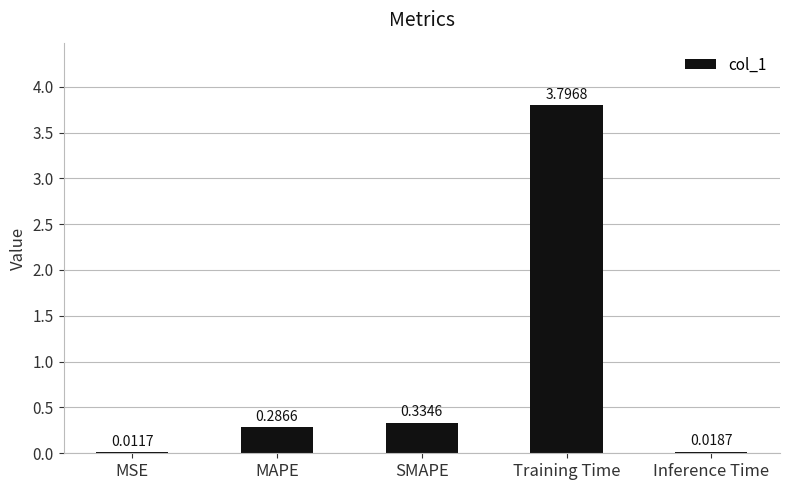

What is the change in value from MSE to SMAPE?

+0.3